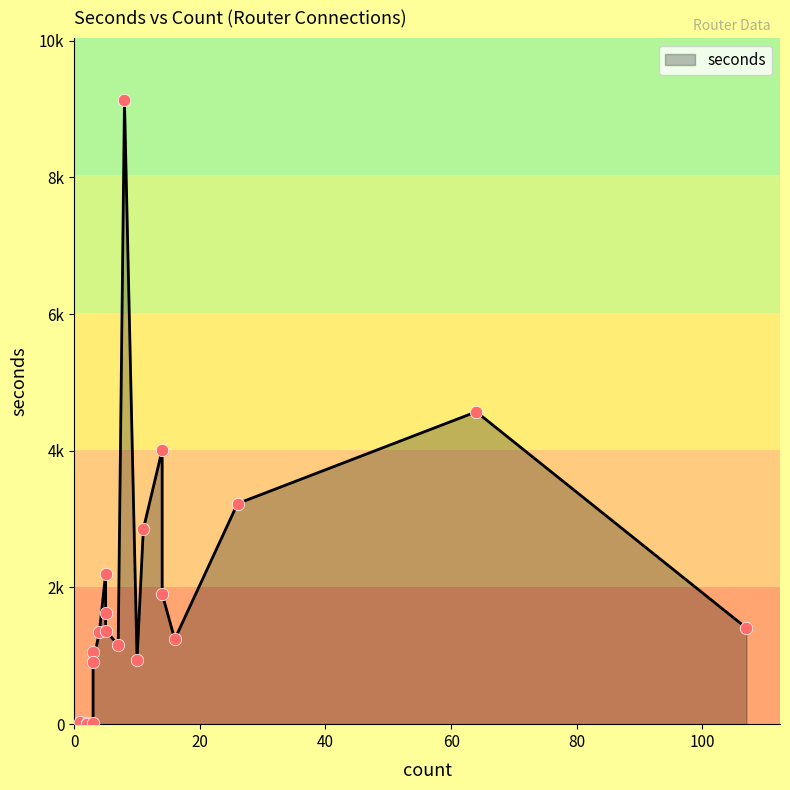

What is the change in value from 1 to 5?

+1601